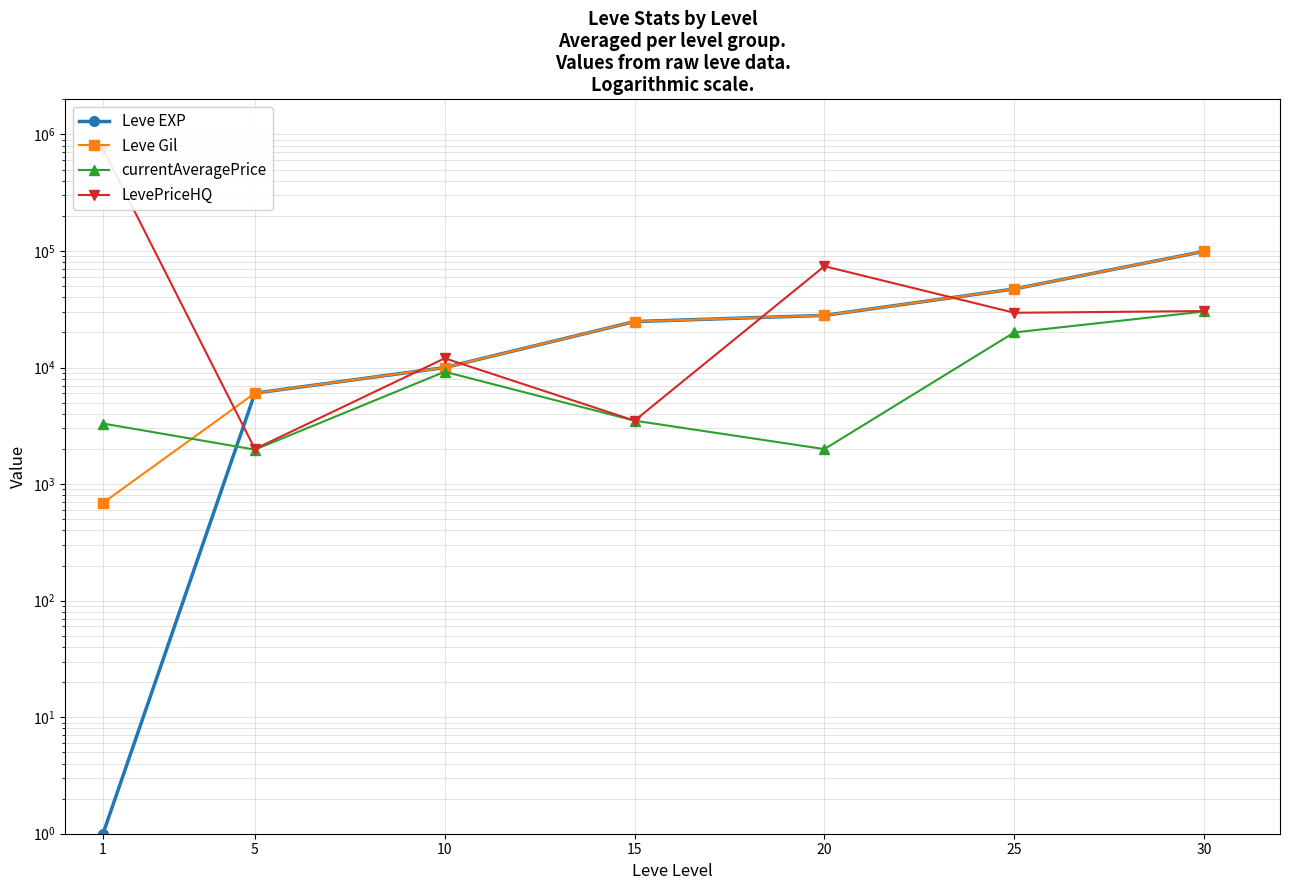

Between 1 and 25, which series saw the biggest shift?

LevePriceHQ